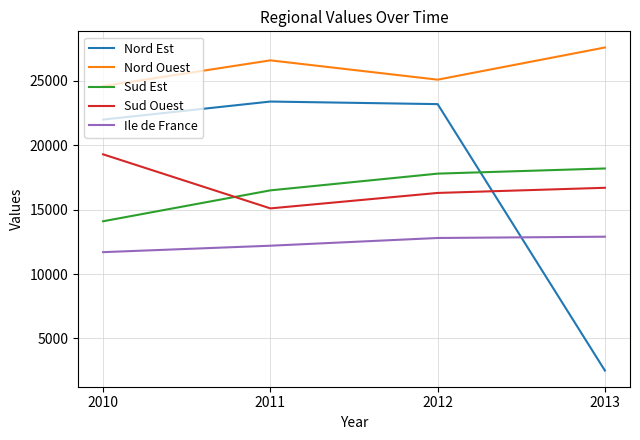

Where is the first local maximum for Nord Ouest?

2011